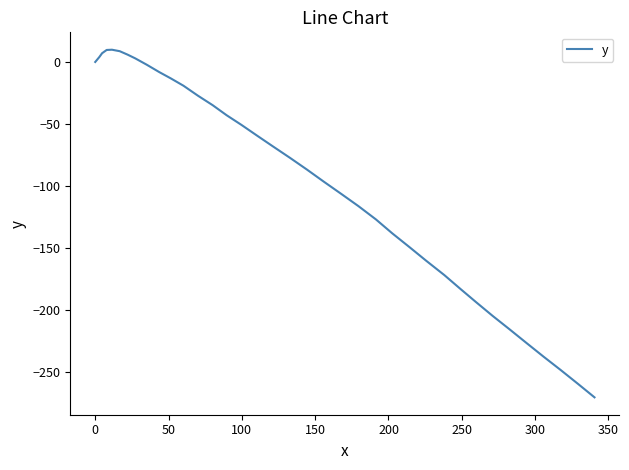

What is the maximum value shown in the chart?

9.9